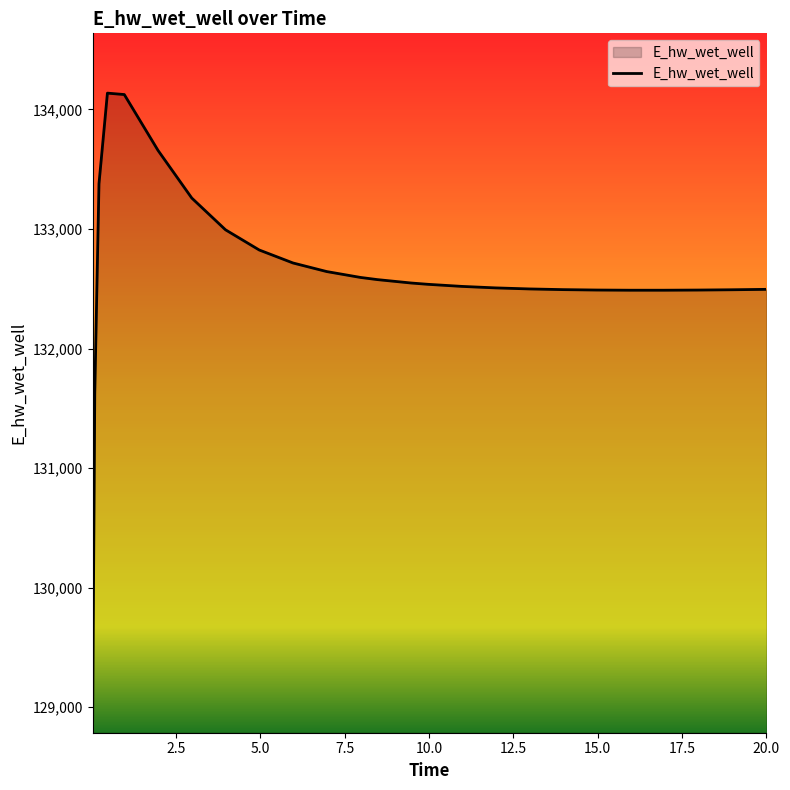

What is the greatest value displayed?

134135.6